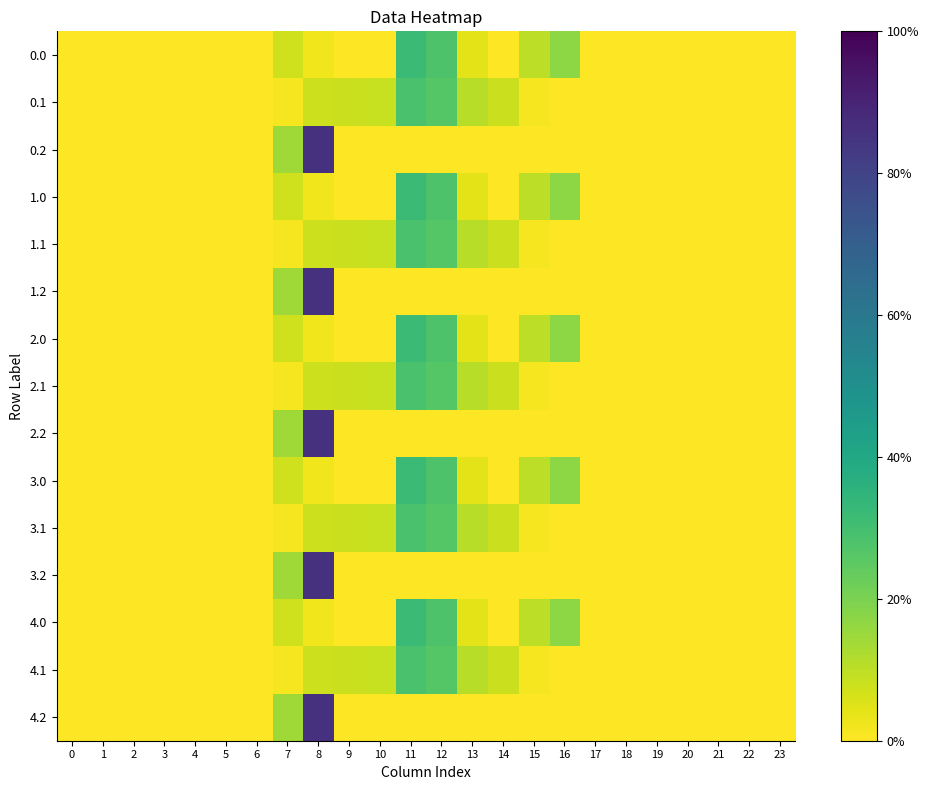

Reading left to right, extract all data points from this chart.

0.0: 0=0.0	1=0.0	2=0.0	3=0.0	4=0.0	5=0.0	6=0.0	7=0.1	8=0.0	9=0.0	10=0.0	11=0.3	12=0.3	13=0.0	14=0.0	15=0.1	16=0.2	17=0.0	18=0.0	19=0.0	20=0.0	21=0.0	22=0.0	23=0.0
0.1: 0=0.0	1=0.0	2=0.0	3=0.0	4=0.0	5=0.0	6=0.0	7=0.0	8=0.1	9=0.1	10=0.1	11=0.3	12=0.3	13=0.1	14=0.1	15=0.0	16=0.0	17=0.0	18=0.0	19=0.0	20=0.0	21=0.0	22=0.0	23=0.0
0.2: 0=0.0	1=0.0	2=0.0	3=0.0	4=0.0	5=0.0	6=0.0	7=0.1	8=0.9	9=0.0	10=0.0	11=0.0	12=0.0	13=0.0	14=0.0	15=0.0	16=0.0	17=0.0	18=0.0	19=0.0	20=0.0	21=0.0	22=0.0	23=0.0
1.0: 0=0.0	1=0.0	2=0.0	3=0.0	4=0.0	5=0.0	6=0.0	7=0.1	8=0.0	9=0.0	10=0.0	11=0.3	12=0.3	13=0.0	14=0.0	15=0.1	16=0.2	17=0.0	18=0.0	19=0.0	20=0.0	21=0.0	22=0.0	23=0.0
1.1: 0=0.0	1=0.0	2=0.0	3=0.0	4=0.0	5=0.0	6=0.0	7=0.0	8=0.1	9=0.1	10=0.1	11=0.3	12=0.3	13=0.1	14=0.1	15=0.0	16=0.0	17=0.0	18=0.0	19=0.0	20=0.0	21=0.0	22=0.0	23=0.0
1.2: 0=0.0	1=0.0	2=0.0	3=0.0	4=0.0	5=0.0	6=0.0	7=0.1	8=0.9	9=0.0	10=0.0	11=0.0	12=0.0	13=0.0	14=0.0	15=0.0	16=0.0	17=0.0	18=0.0	19=0.0	20=0.0	21=0.0	22=0.0	23=0.0
2.0: 0=0.0	1=0.0	2=0.0	3=0.0	4=0.0	5=0.0	6=0.0	7=0.1	8=0.0	9=0.0	10=0.0	11=0.3	12=0.3	13=0.0	14=0.0	15=0.1	16=0.2	17=0.0	18=0.0	19=0.0	20=0.0	21=0.0	22=0.0	23=0.0
2.1: 0=0.0	1=0.0	2=0.0	3=0.0	4=0.0	5=0.0	6=0.0	7=0.0	8=0.1	9=0.1	10=0.1	11=0.3	12=0.3	13=0.1	14=0.1	15=0.0	16=0.0	17=0.0	18=0.0	19=0.0	20=0.0	21=0.0	22=0.0	23=0.0
2.2: 0=0.0	1=0.0	2=0.0	3=0.0	4=0.0	5=0.0	6=0.0	7=0.1	8=0.9	9=0.0	10=0.0	11=0.0	12=0.0	13=0.0	14=0.0	15=0.0	16=0.0	17=0.0	18=0.0	19=0.0	20=0.0	21=0.0	22=0.0	23=0.0
3.0: 0=0.0	1=0.0	2=0.0	3=0.0	4=0.0	5=0.0	6=0.0	7=0.1	8=0.0	9=0.0	10=0.0	11=0.3	12=0.3	13=0.0	14=0.0	15=0.1	16=0.2	17=0.0	18=0.0	19=0.0	20=0.0	21=0.0	22=0.0	23=0.0
3.1: 0=0.0	1=0.0	2=0.0	3=0.0	4=0.0	5=0.0	6=0.0	7=0.0	8=0.1	9=0.1	10=0.1	11=0.3	12=0.3	13=0.1	14=0.1	15=0.0	16=0.0	17=0.0	18=0.0	19=0.0	20=0.0	21=0.0	22=0.0	23=0.0
3.2: 0=0.0	1=0.0	2=0.0	3=0.0	4=0.0	5=0.0	6=0.0	7=0.1	8=0.9	9=0.0	10=0.0	11=0.0	12=0.0	13=0.0	14=0.0	15=0.0	16=0.0	17=0.0	18=0.0	19=0.0	20=0.0	21=0.0	22=0.0	23=0.0
4.0: 0=0.0	1=0.0	2=0.0	3=0.0	4=0.0	5=0.0	6=0.0	7=0.1	8=0.0	9=0.0	10=0.0	11=0.3	12=0.3	13=0.0	14=0.0	15=0.1	16=0.2	17=0.0	18=0.0	19=0.0	20=0.0	21=0.0	22=0.0	23=0.0
4.1: 0=0.0	1=0.0	2=0.0	3=0.0	4=0.0	5=0.0	6=0.0	7=0.0	8=0.1	9=0.1	10=0.1	11=0.3	12=0.3	13=0.1	14=0.1	15=0.0	16=0.0	17=0.0	18=0.0	19=0.0	20=0.0	21=0.0	22=0.0	23=0.0
4.2: 0=0.0	1=0.0	2=0.0	3=0.0	4=0.0	5=0.0	6=0.0	7=0.1	8=0.9	9=0.0	10=0.0	11=0.0	12=0.0	13=0.0	14=0.0	15=0.0	16=0.0	17=0.0	18=0.0	19=0.0	20=0.0	21=0.0	22=0.0	23=0.0